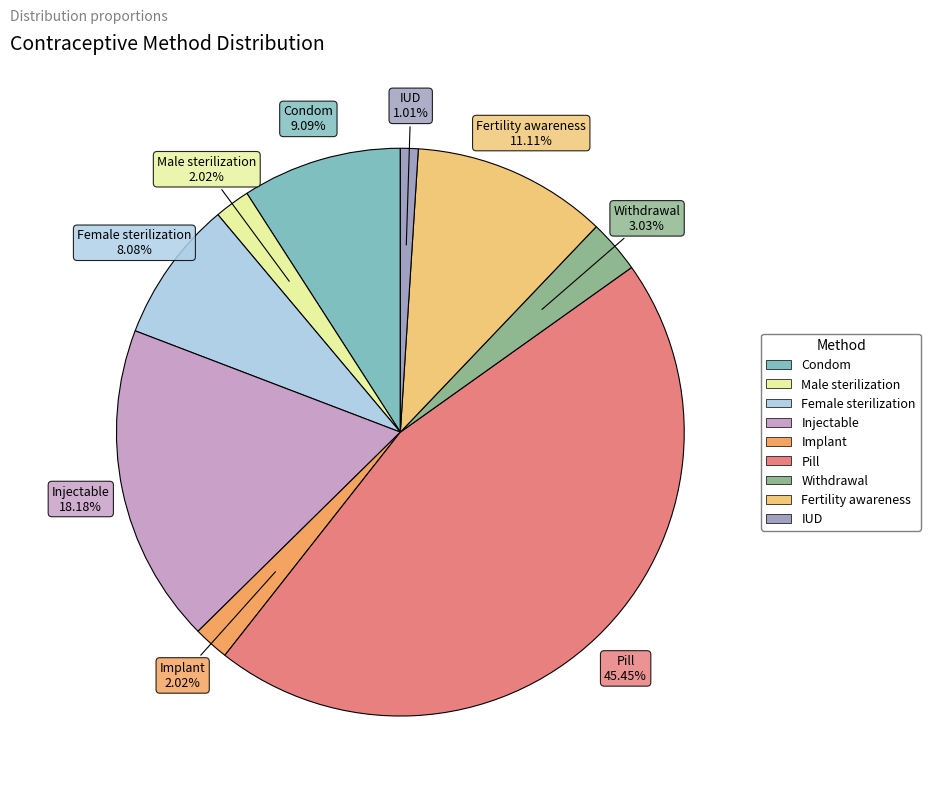

What is the total percentage of Injectable and Male sterilization?

20.2%